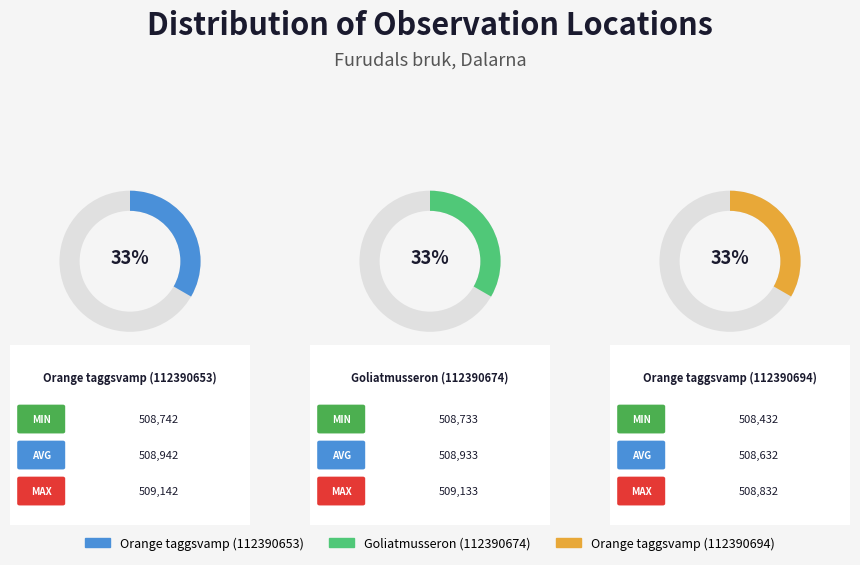

Which slice is the smallest?

Orange taggsvamp (112390694)